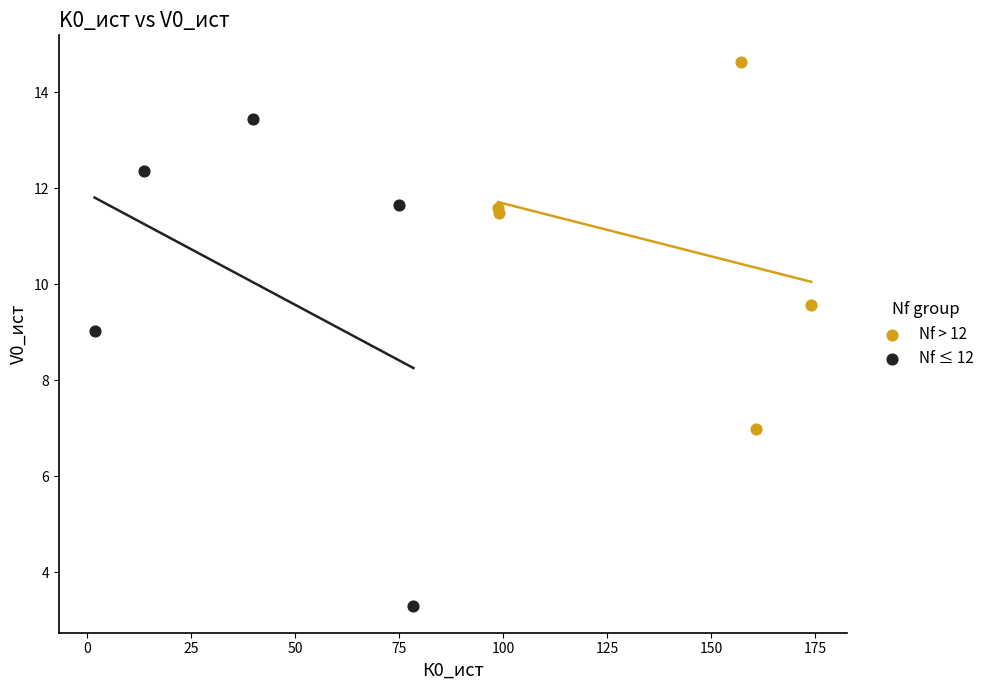

Which series has the largest Y range (max minus min)?

Nf ≤ 12